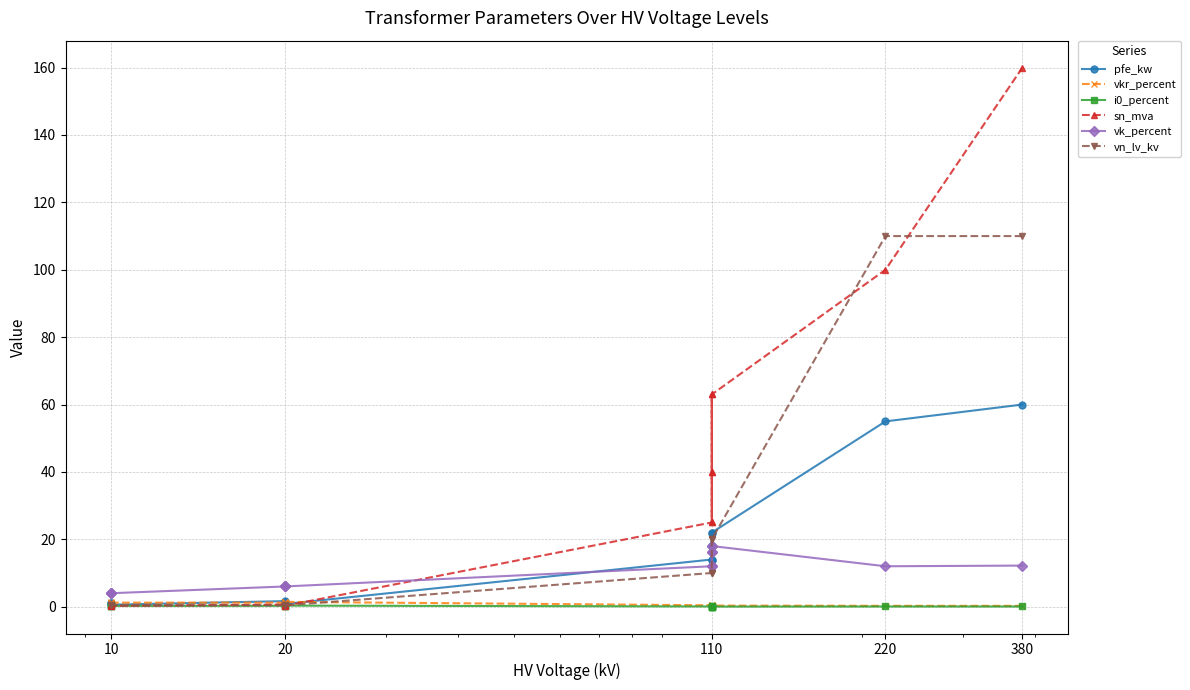

True or false: vkr_percent has more than 0 points higher than both neighbors.

True